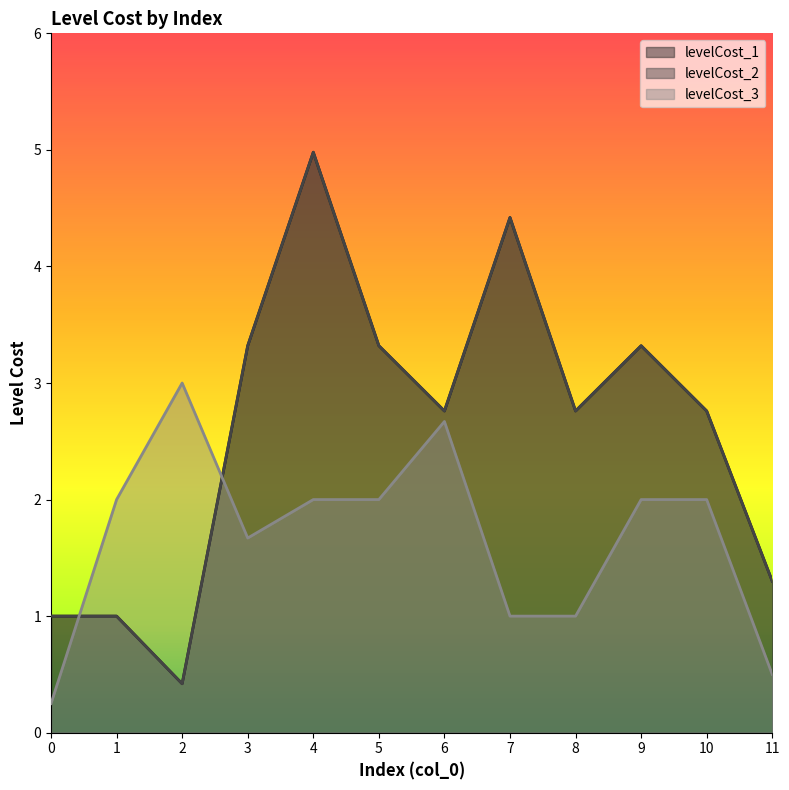

Reading left to right, transcribe all the data shown in this chart.

levelCost_1: 1.0	1.0	0.4	3.3	5.0	3.3	2.8	4.4	2.8	3.3	2.8	1.3
levelCost_2: 1.0	1.0	0.4	3.3	5.0	3.3	2.8	4.4	2.8	3.3	2.8	1.3
levelCost_3: 0.2	2.0	3.0	1.7	2.0	2.0	2.7	1.0	1.0	2.0	2.0	0.5